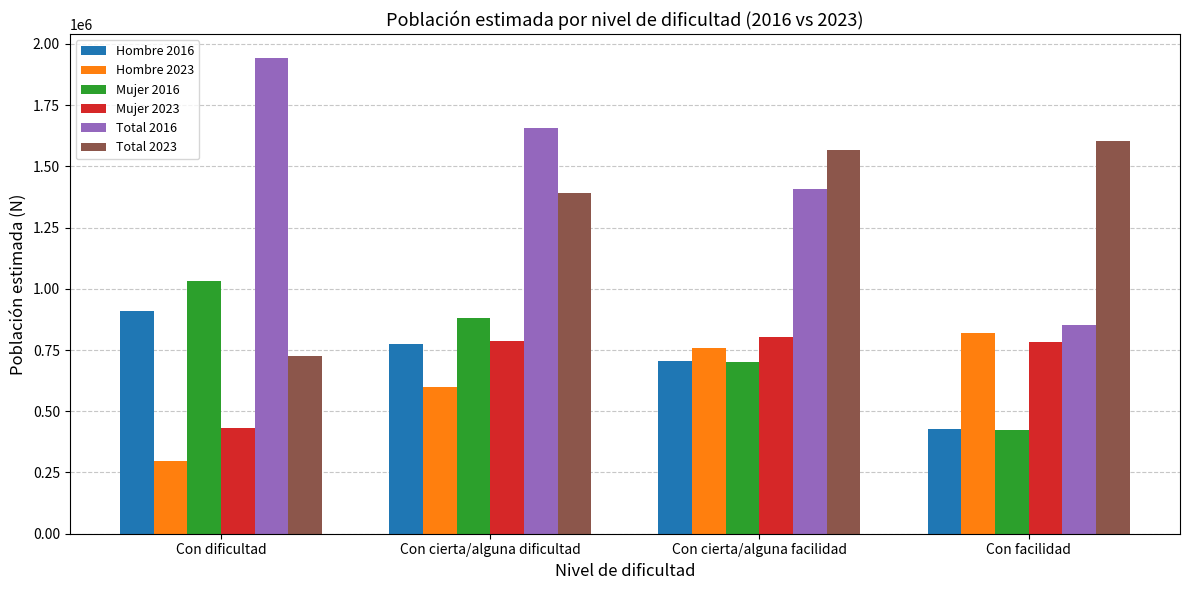

Count the number of categories in the chart.

4